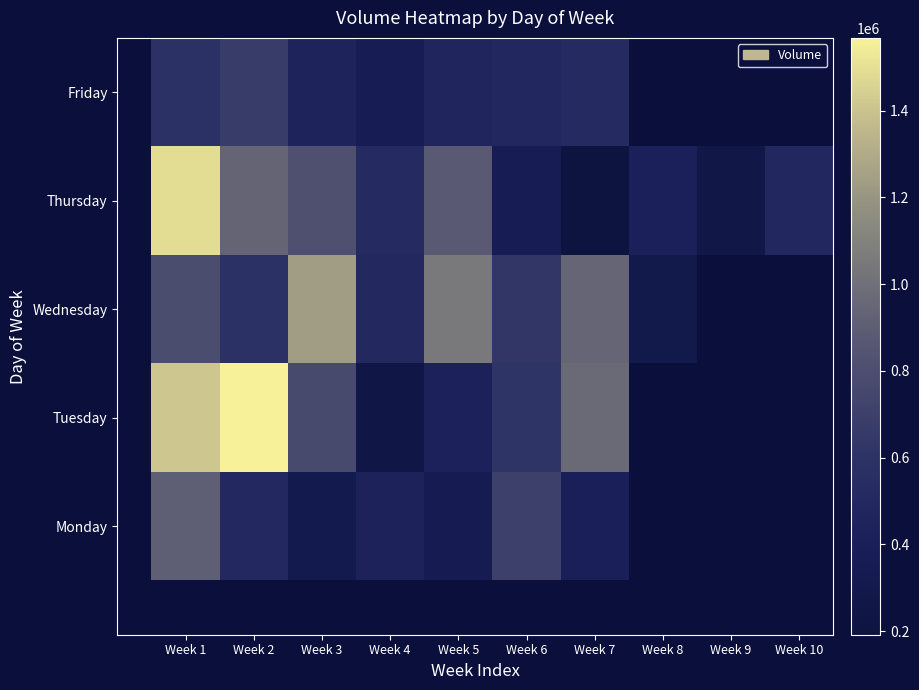

Rank the series at Week 4 from highest to lowest value.

Thursday, Wednesday, Monday, Friday, Tuesday